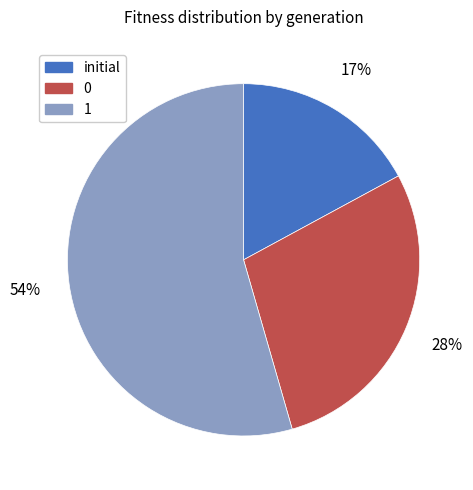

Is there a majority slice in this chart?

Yes